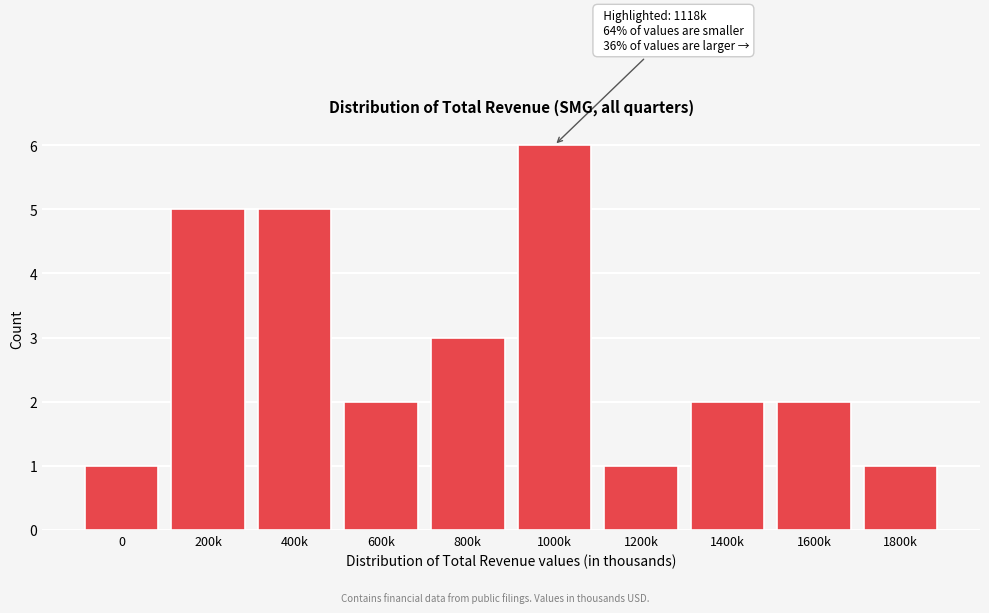

Reading left to right, transcribe all the data shown in this chart.

0=1	200k=5	400k=5	600k=2	800k=3	1000k=6	1200k=1	1400k=2	1600k=2	1800k=1